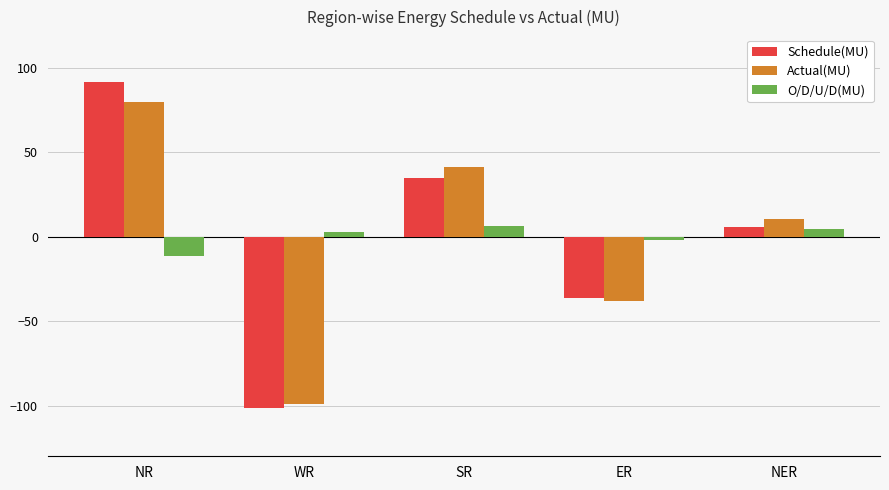

Is the value of Schedule(MU) at NER greater than the value of O/D/U/D(MU) at WR?

Yes